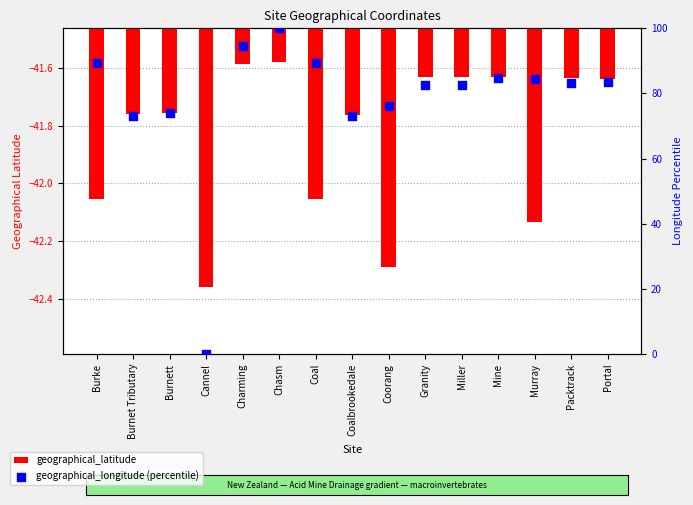

At which category is the sum across all series the highest?

Chasm